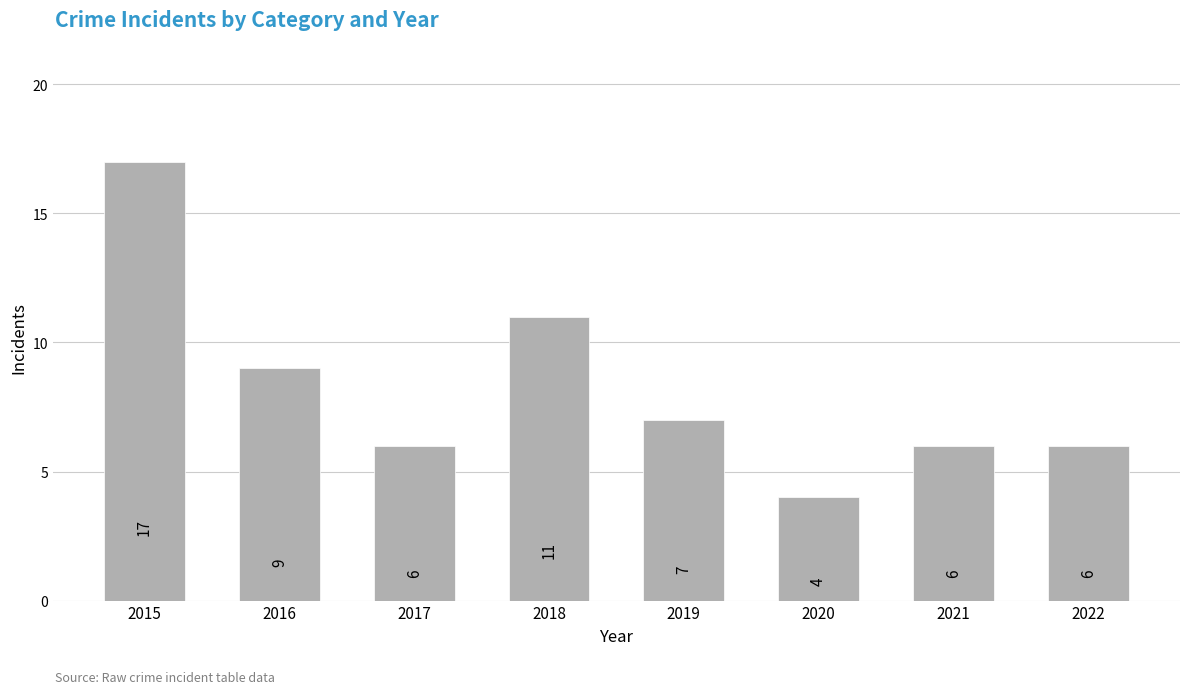

What is the change in value from 2018 to 2019?

-4